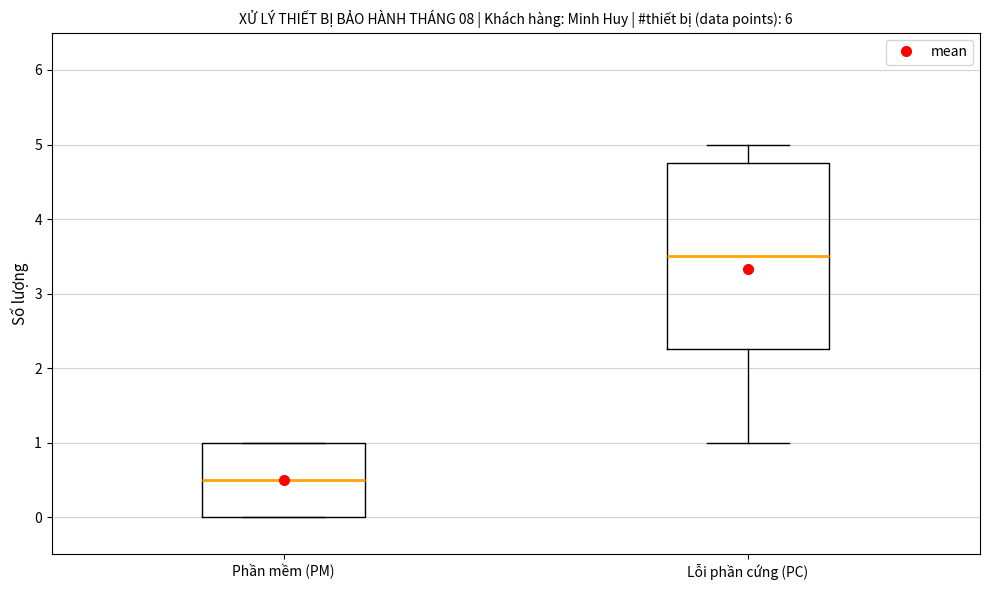

Reading left to right, transcribe this box plot: for each box, give where its median line is, the range the box spans, and where its two whiskers end, as read against the y-axis. The values are not printed on the chart, so give them approximately, as read against the axis.

Phần mềm (PM): median 0.5, box 0.0 to 1.0, whiskers 0.0 to 1.0
Lỗi phần cứng (PC): median 3.5, box 2.3 to 4.8, whiskers 1.0 to 5.0